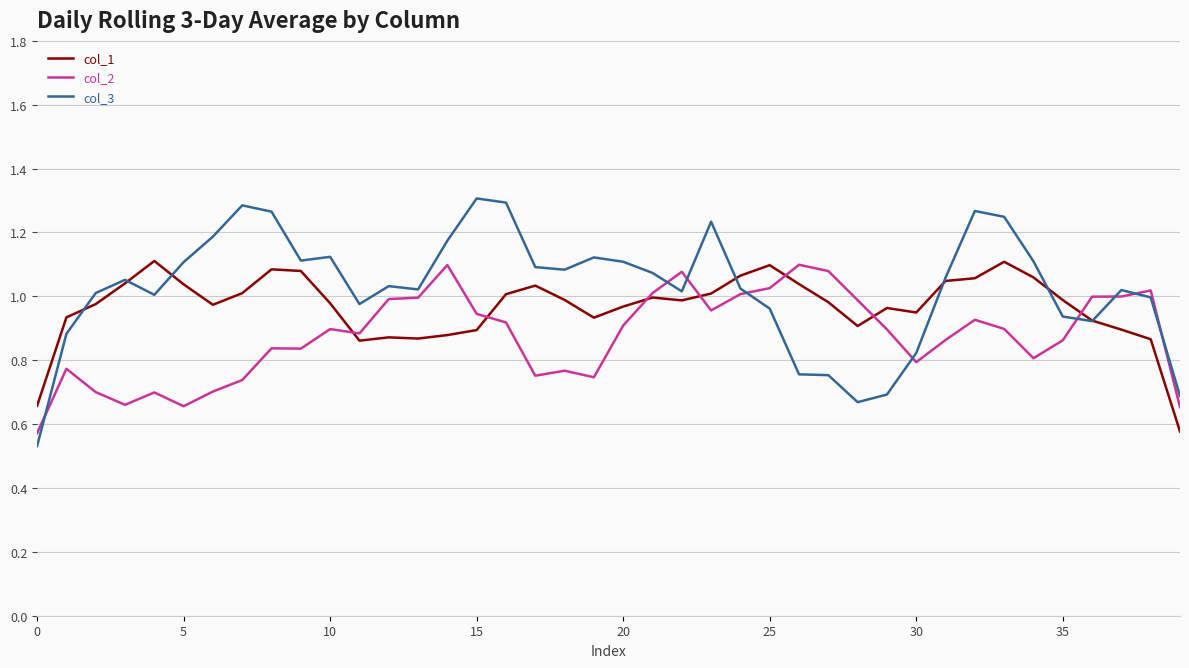

Which series has the widest spread of values?

col_3